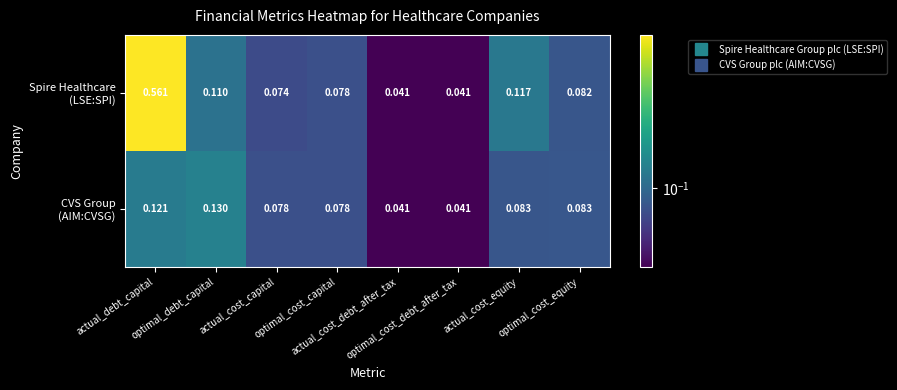

Count the number of data series in this chart.

2